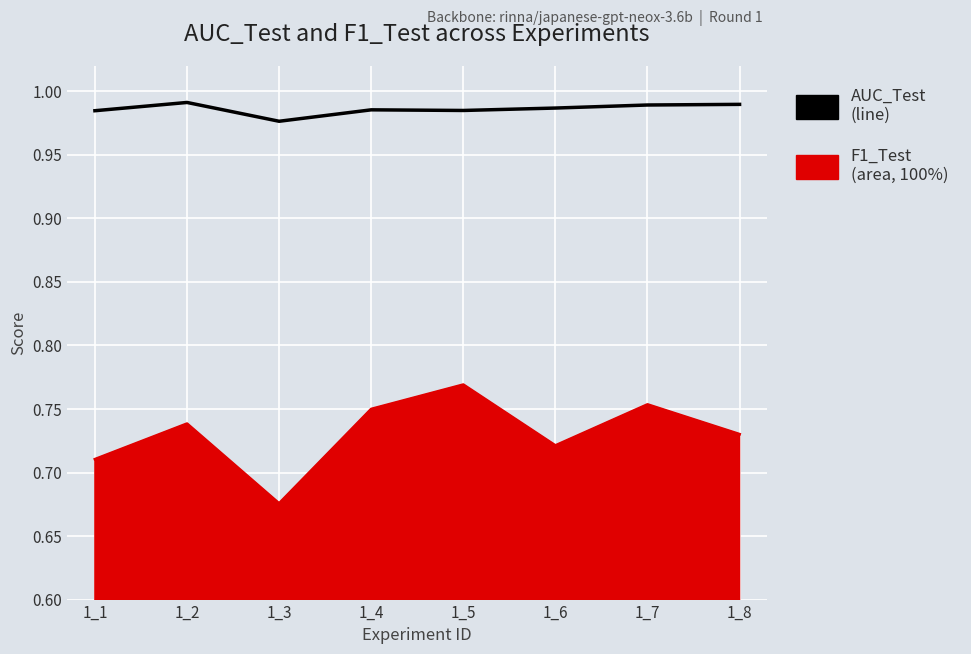

At which label is the value closest to 0?

1_3